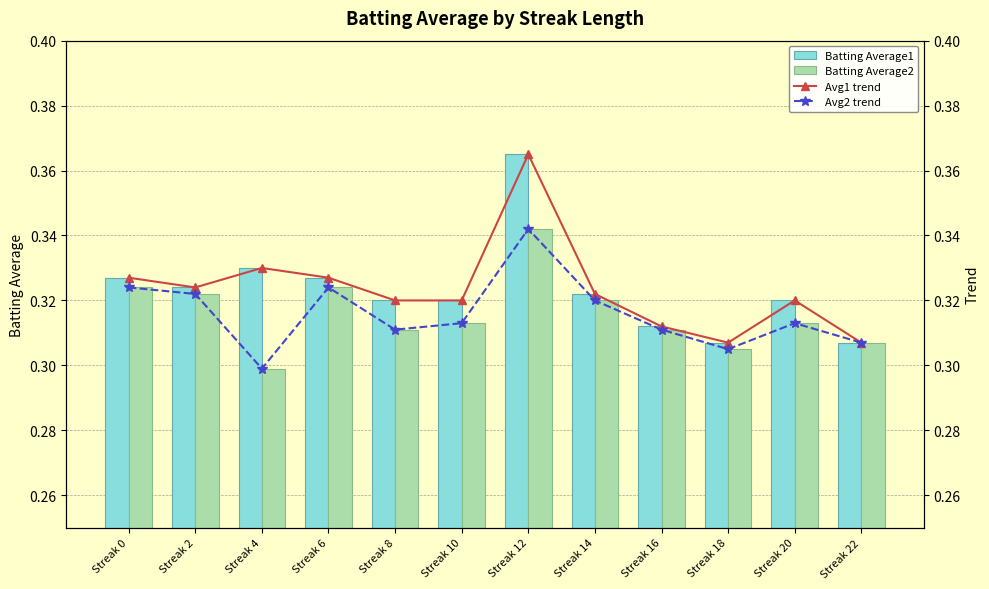

What is the sum of all Avg1 trend values?

3.9